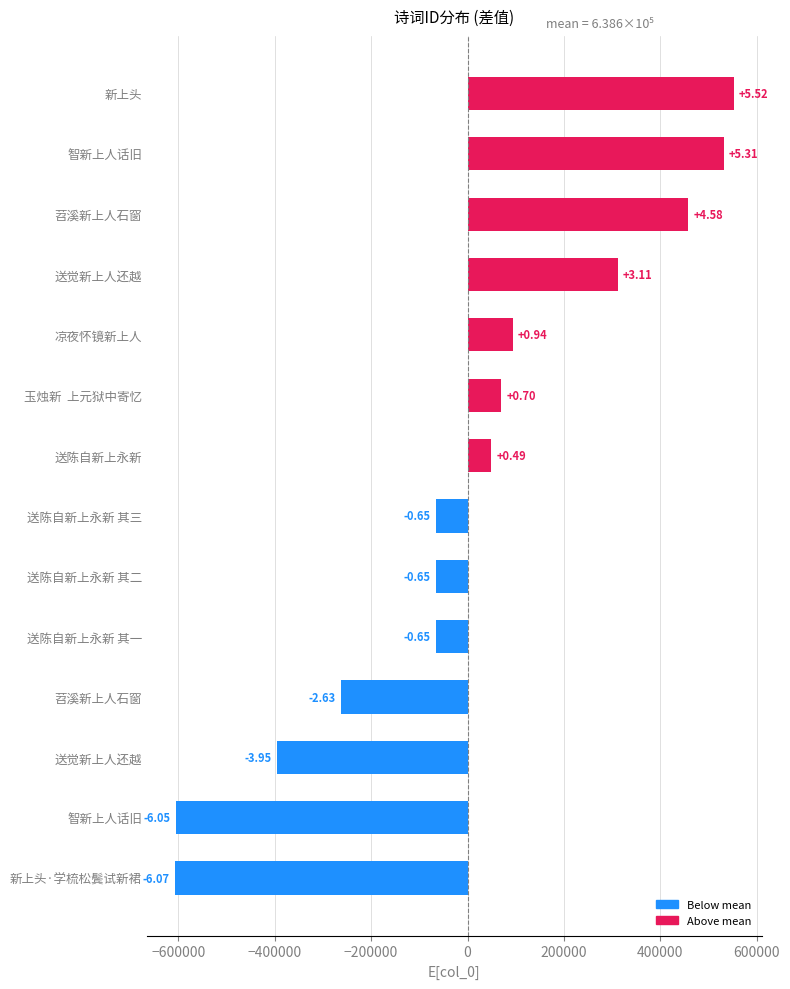

How many bars are there in total?

14